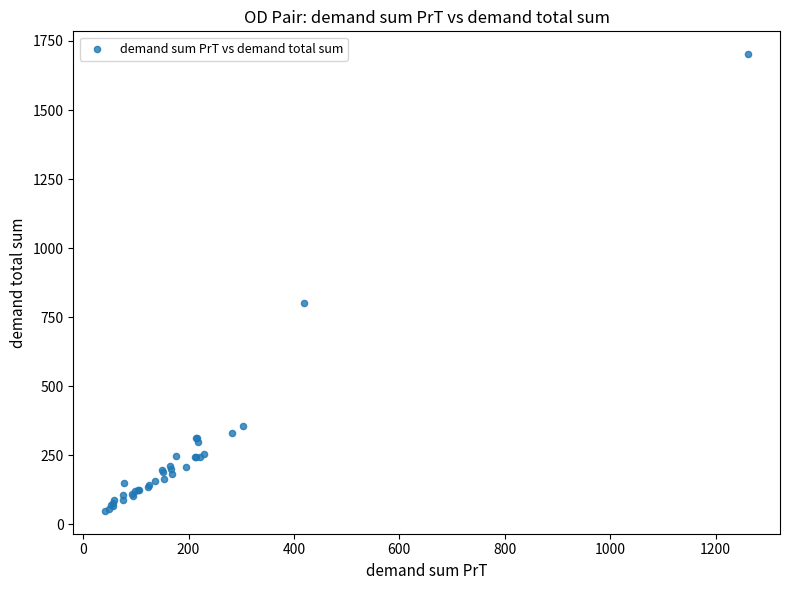

What Y value in the scatter plot is closest to 874?

800.0